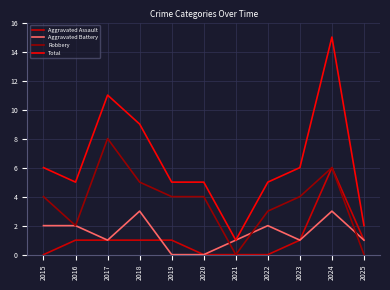

Which series has the largest range (max minus min)?

Total